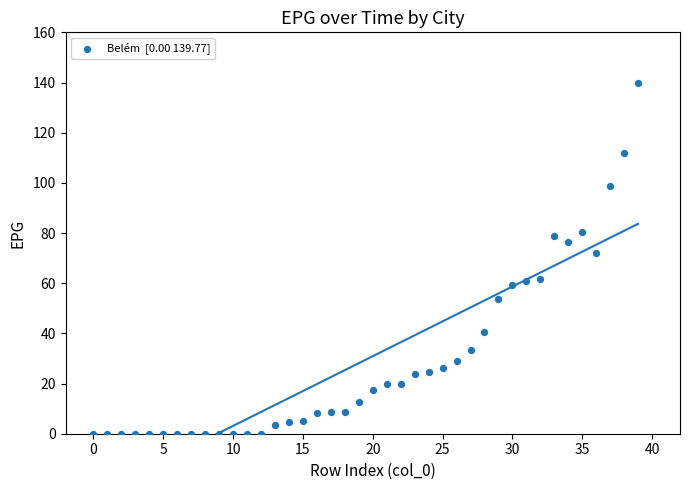

What is the range of Y values (max minus min)?

139.8